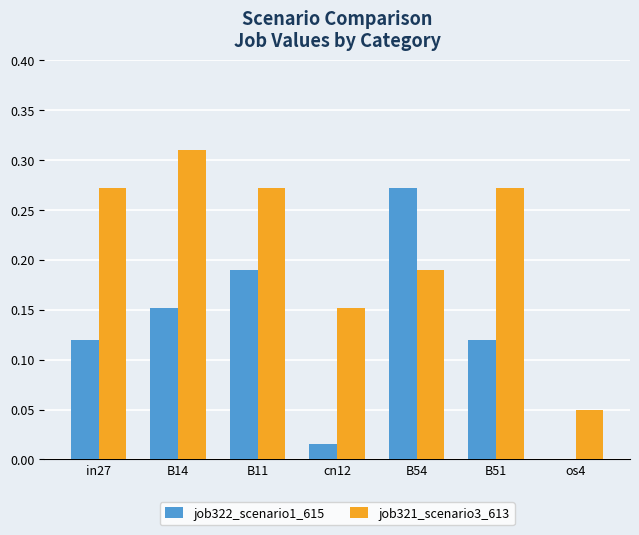

Are the bars grouped side by side (vs. stacked)?

Yes